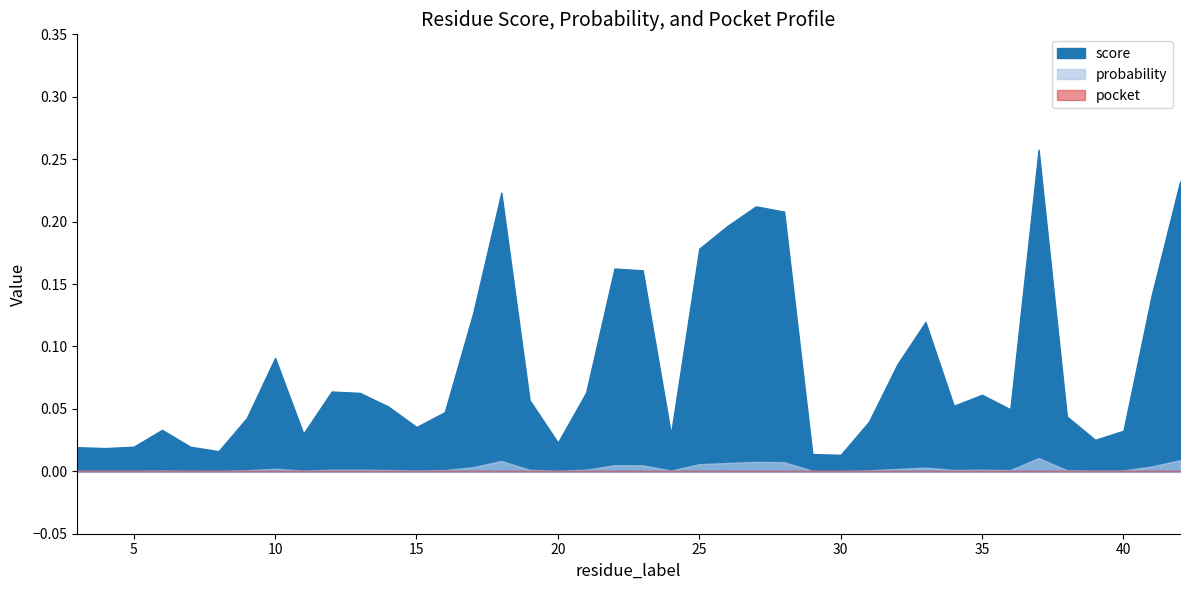

The score series shows 0.0 at 20. True or false?

False